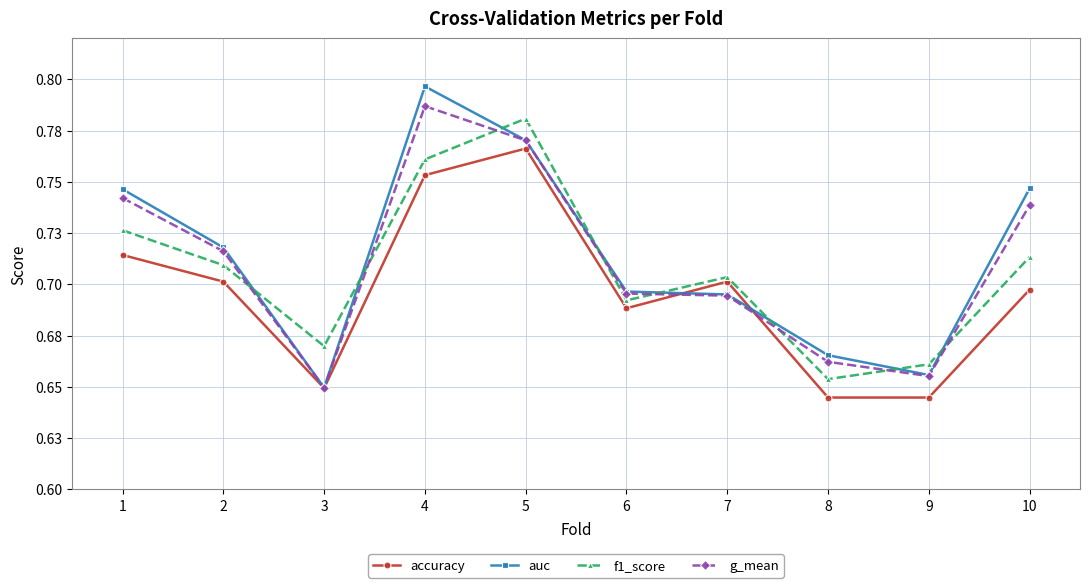

Rank the series by their maximum value, from lowest to highest.

accuracy, f1_score, g_mean, auc